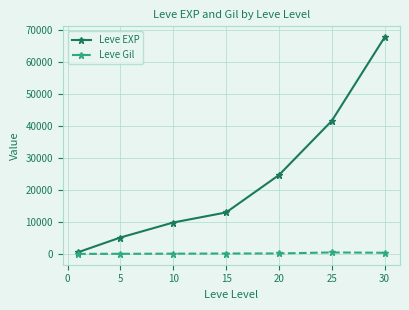

List the series in order of their overall mean, lowest first.

Leve Gil, Leve EXP